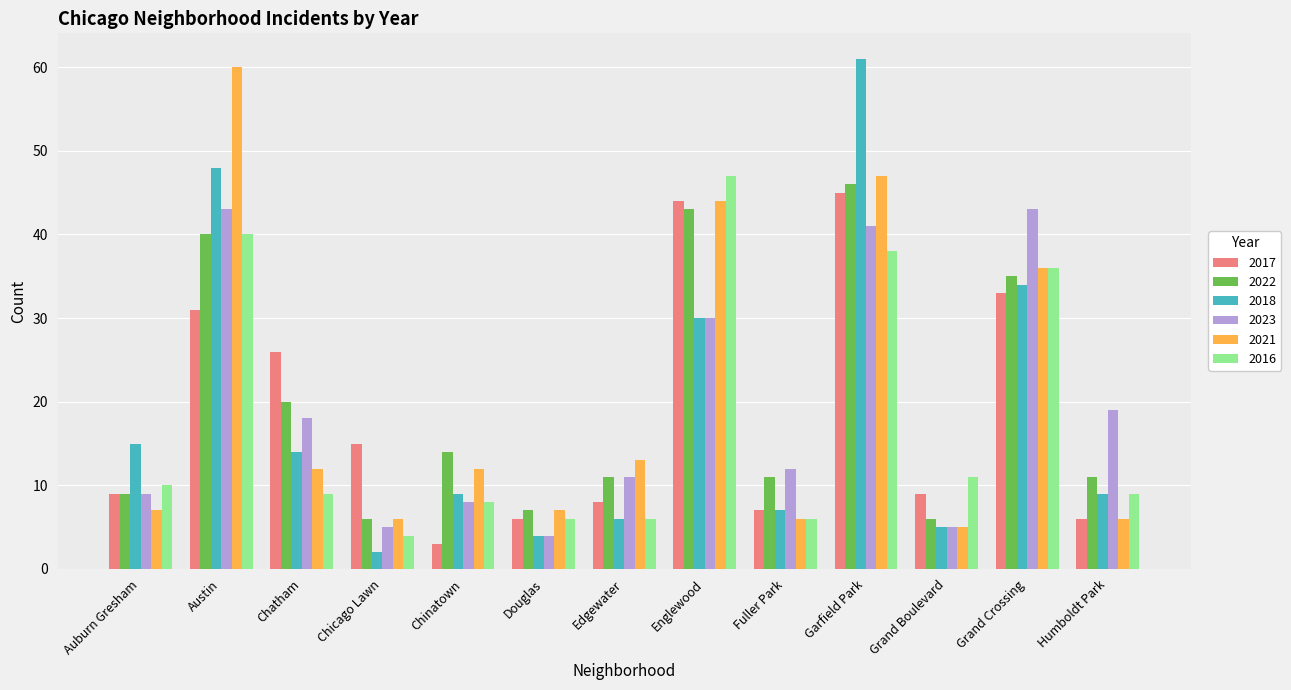

What is the value of the 2018 bar at the 3rd from the left?

14